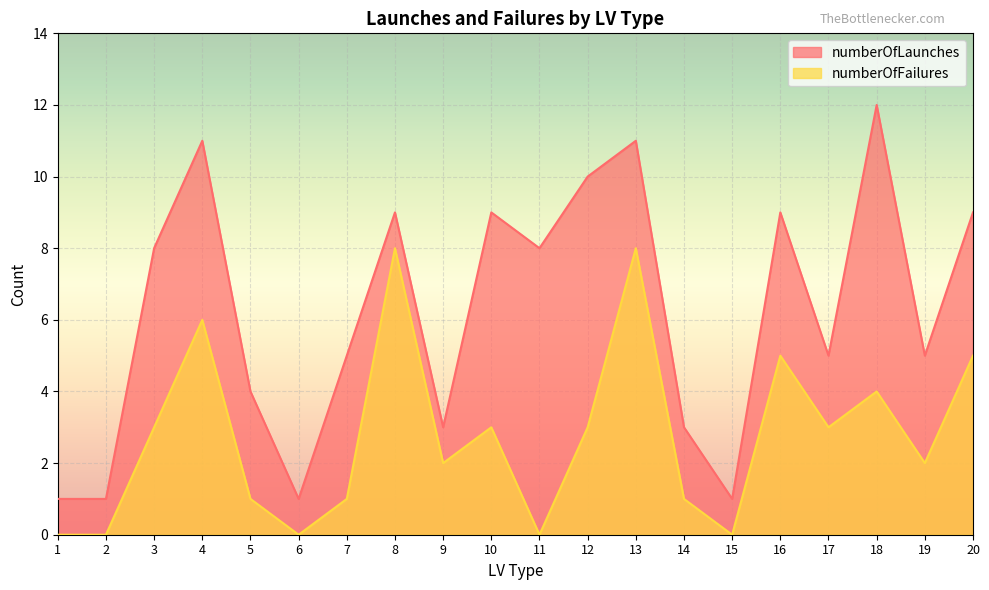

The value of numberOfFailures at 15 is 0. True or false?

True